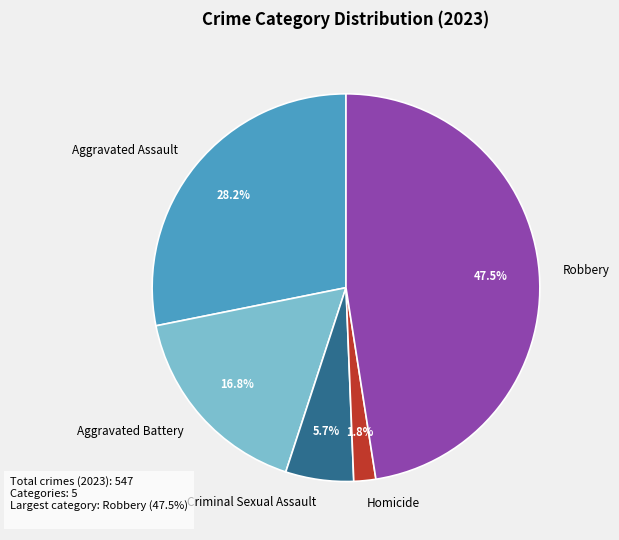

Do Homicide and Criminal Sexual Assault together represent more than half of the pie?

No